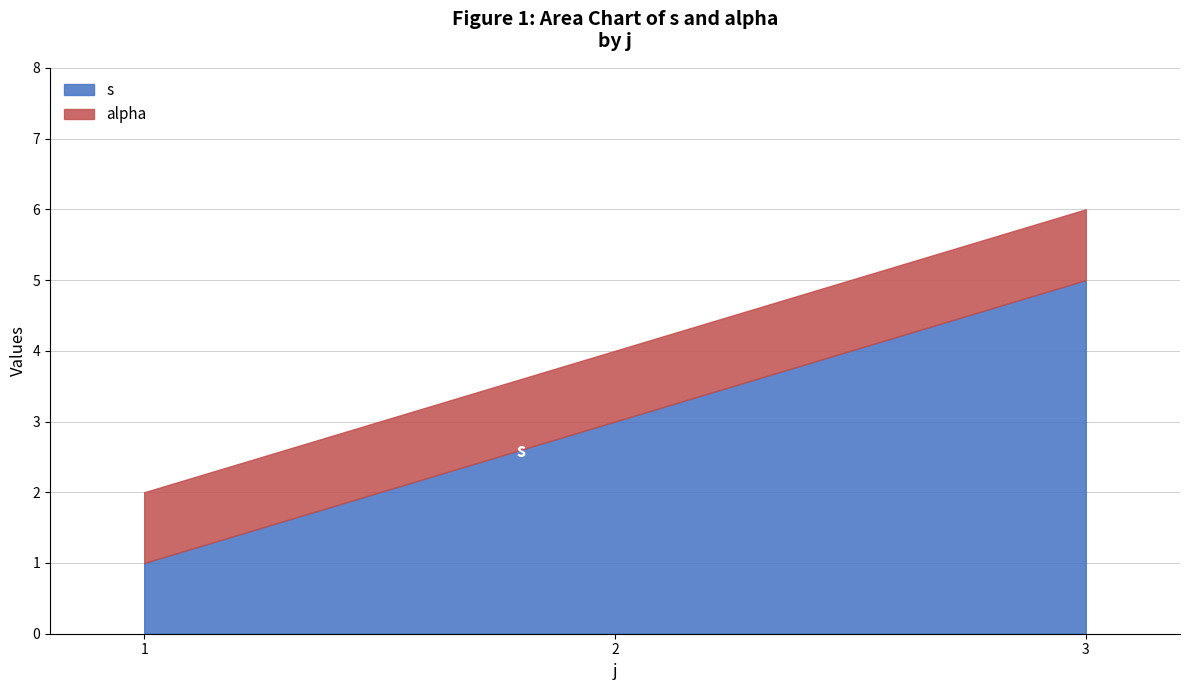

Which series has the largest total across all categories?

s